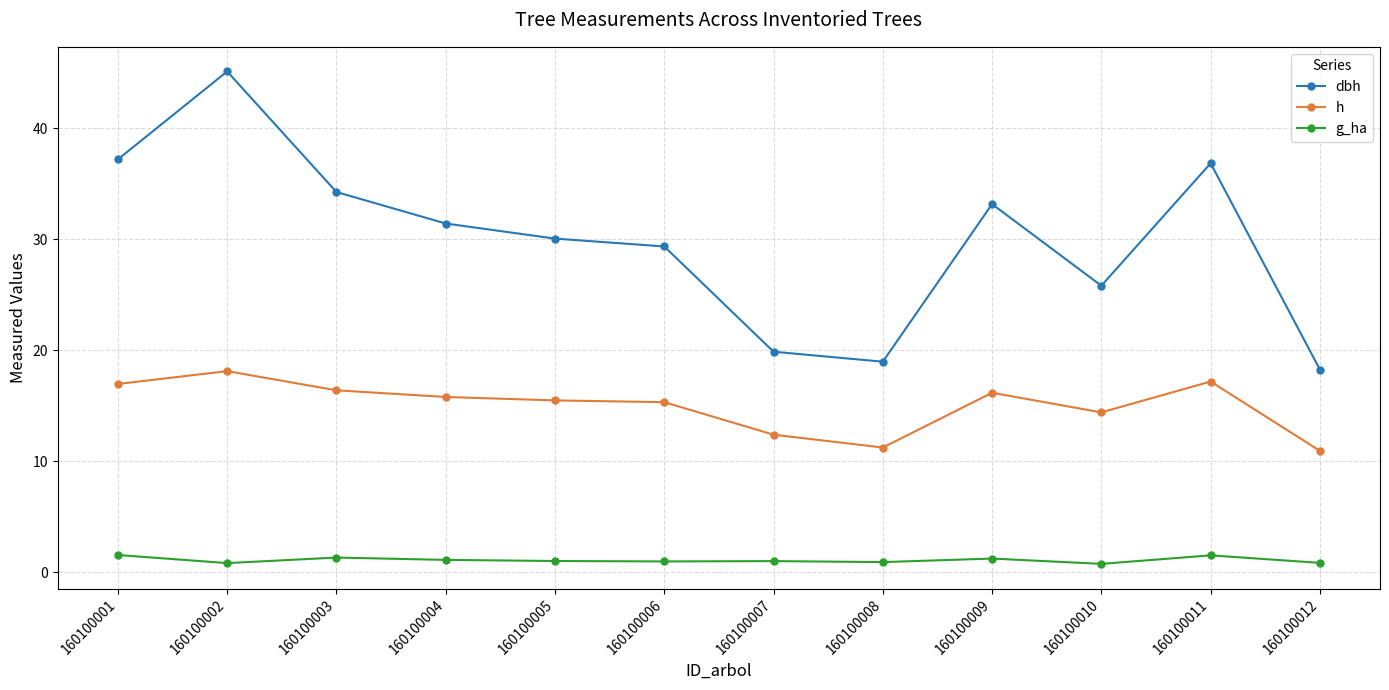

True or false: h and dbh intersect in this chart.

False